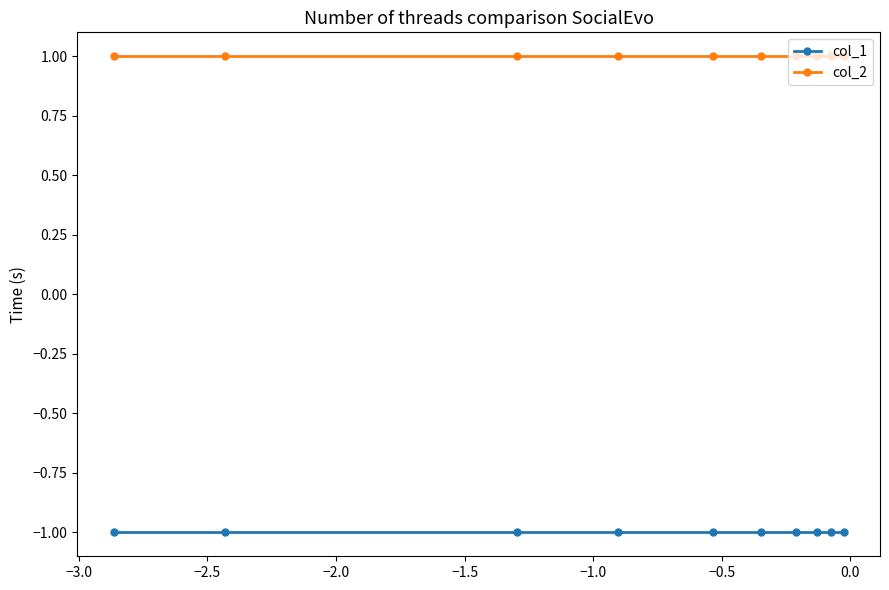

List the series in order of their peak value, highest first.

col_2, col_1